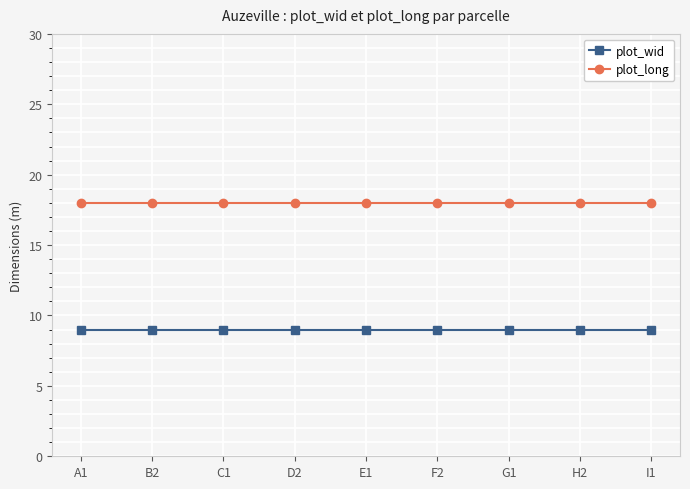

What is the difference between the highest and lowest values at C1?

9